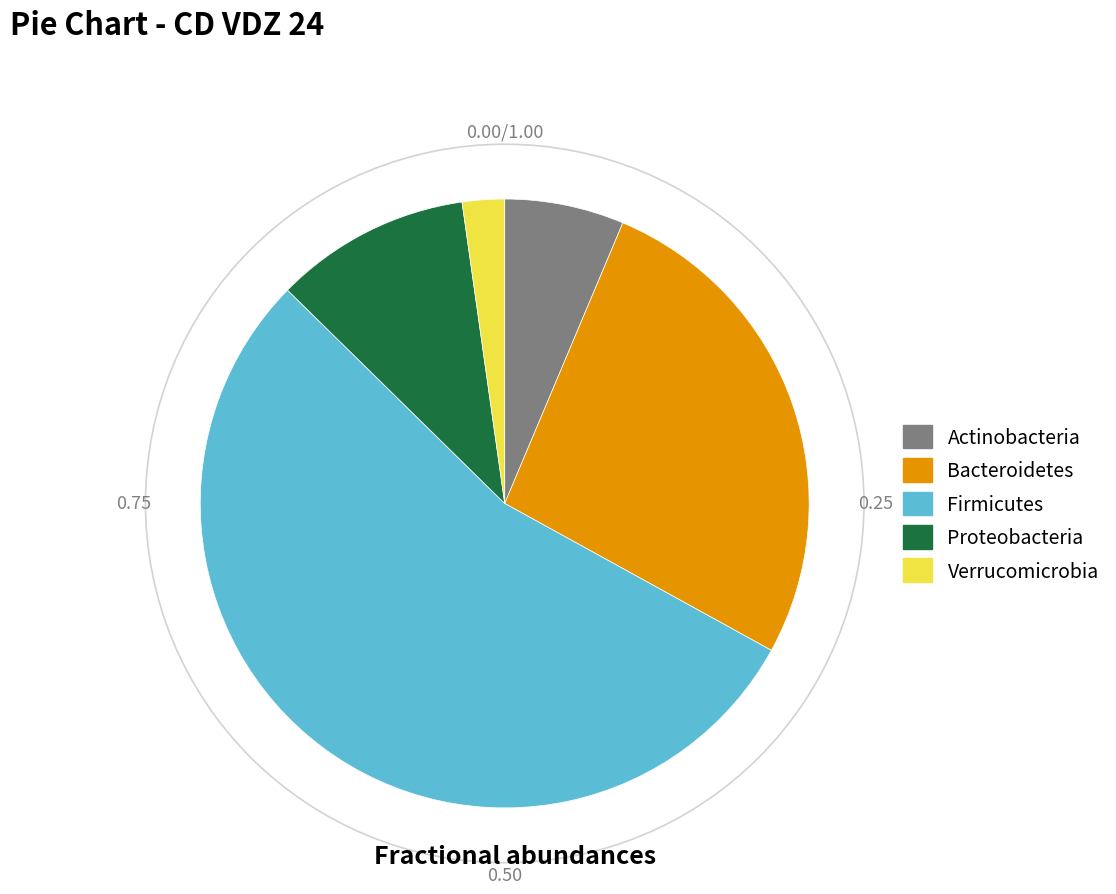

Do Actinobacteria and Bacteroidetes together represent more than half of the pie?

No